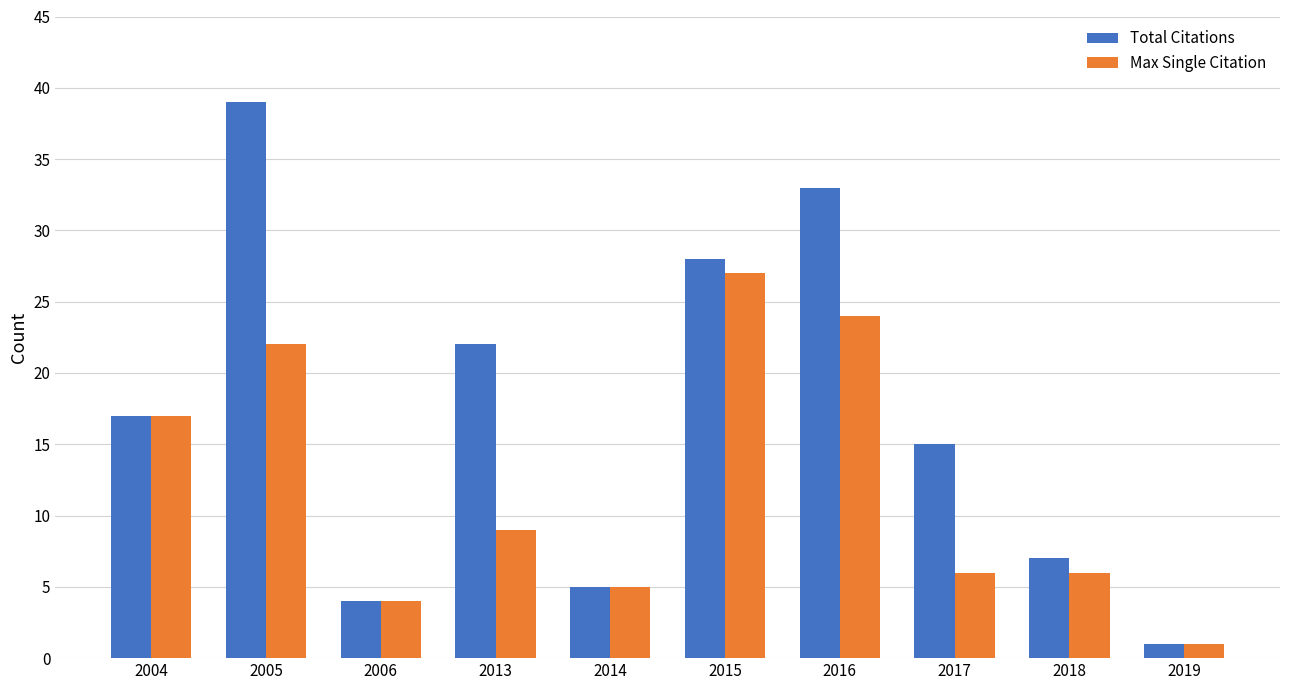

What is the sum of all Total Citations values?

171